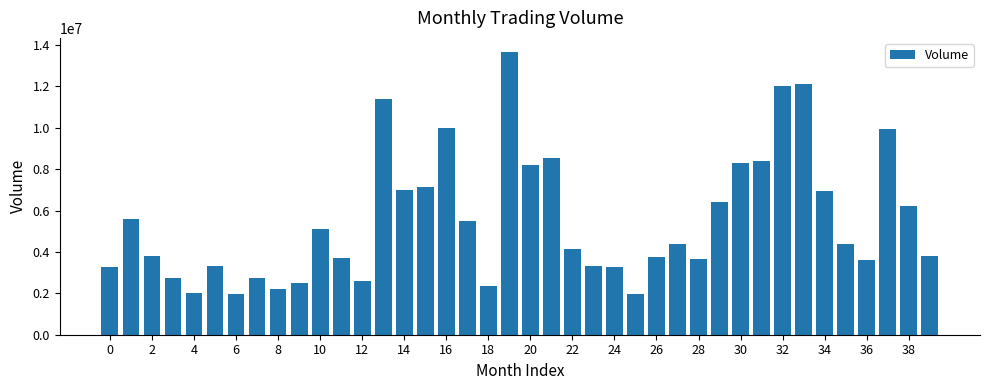

What is the maximum value shown in the chart?

13664683